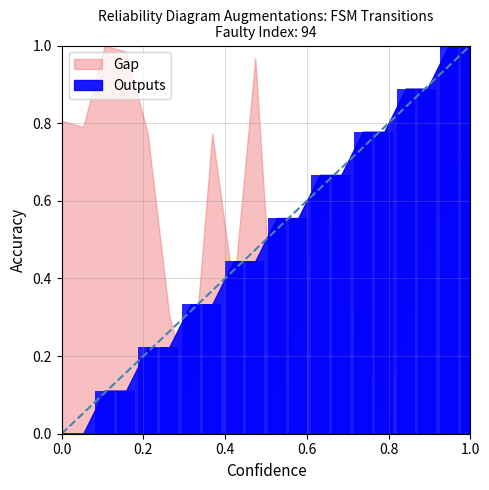

What is the average value?

0.5